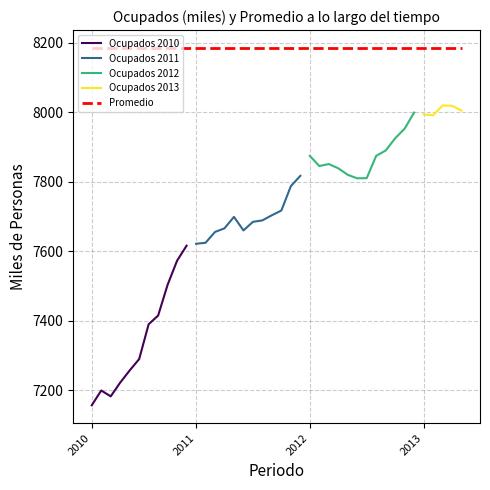

Reading left to right, what are all the values shown in this chart?

Ocupados (miles): 2010 Ene - Mar=7156.2	2010 Feb - Abr=7198.8	2010 Mar - May=7181.9	2010 Abr - Jun=7221.6	2010 May -Jul=7256.5	2010 Jun - Ago=7289.2	2010 Jul - Sep=7389.5	2010 Ago - Oct=7414.4	2010 Sep - Nov=7503.1	2010 Oct - Dic=7572.3	2010 Nov - Ene=7615.5	2011 Dic - Feb=7621.0	2011 Ene - Mar=7623.9	2011 Feb - Abr=7655.1	2011 Mar - May=7665.5	2011 Abr - Jun=7698.5	2011 May -Jul=7659.4	2011 Jun - Ago=7684.2	2011 Jul - Sep=7688.4	2011 Ago - Oct=7703.1	2011 Sep - Nov=7716.9	2011 Oct - Dic=7786.9	2011 Nov - Ene=7816.6	2012 Dic - Feb=7874.1	2012 Ene - Mar=7844.8	2012 Feb - Abr=7850.5	2012 Mar - May=7838.3	2012 Abr - Jun=7819.5	2012 May -Jul=7809.5	2012 Jun - Ago=7809.9	2012 Jul - Sep=7874.1	2012 Ago - Oct=7889.4	2012 Sep - Nov=7924.6	2012 Oct - Dic=7952.3	2012 Nov - Ene=7998.6	2013 Dic - Feb=7993.3	2013 Ene - Mar=7990.7	2013 Feb - Abr=8019.1	2013 Mar - May=8018.3	2013 Abr - Jun=8004.2
Promedio: 2010 Ene - Mar=8184.6	2010 Feb - Abr=8184.6	2010 Mar - May=8184.6	2010 Abr - Jun=8184.6	2010 May -Jul=8184.6	2010 Jun - Ago=8184.6	2010 Jul - Sep=8184.6	2010 Ago - Oct=8184.6	2010 Sep - Nov=8184.6	2010 Oct - Dic=8184.6	2010 Nov - Ene=8184.6	2011 Dic - Feb=8184.6	2011 Ene - Mar=8184.6	2011 Feb - Abr=8184.6	2011 Mar - May=8184.6	2011 Abr - Jun=8184.6	2011 May -Jul=8184.6	2011 Jun - Ago=8184.6	2011 Jul - Sep=8184.6	2011 Ago - Oct=8184.6	2011 Sep - Nov=8184.6	2011 Oct - Dic=8184.6	2011 Nov - Ene=8184.6	2012 Dic - Feb=8184.6	2012 Ene - Mar=8184.6	2012 Feb - Abr=8184.6	2012 Mar - May=8184.6	2012 Abr - Jun=8184.6	2012 May -Jul=8184.6	2012 Jun - Ago=8184.6	2012 Jul - Sep=8184.6	2012 Ago - Oct=8184.6	2012 Sep - Nov=8184.6	2012 Oct - Dic=8184.6	2012 Nov - Ene=8184.6	2013 Dic - Feb=8184.6	2013 Ene - Mar=8184.6	2013 Feb - Abr=8184.6	2013 Mar - May=8184.6	2013 Abr - Jun=8184.6